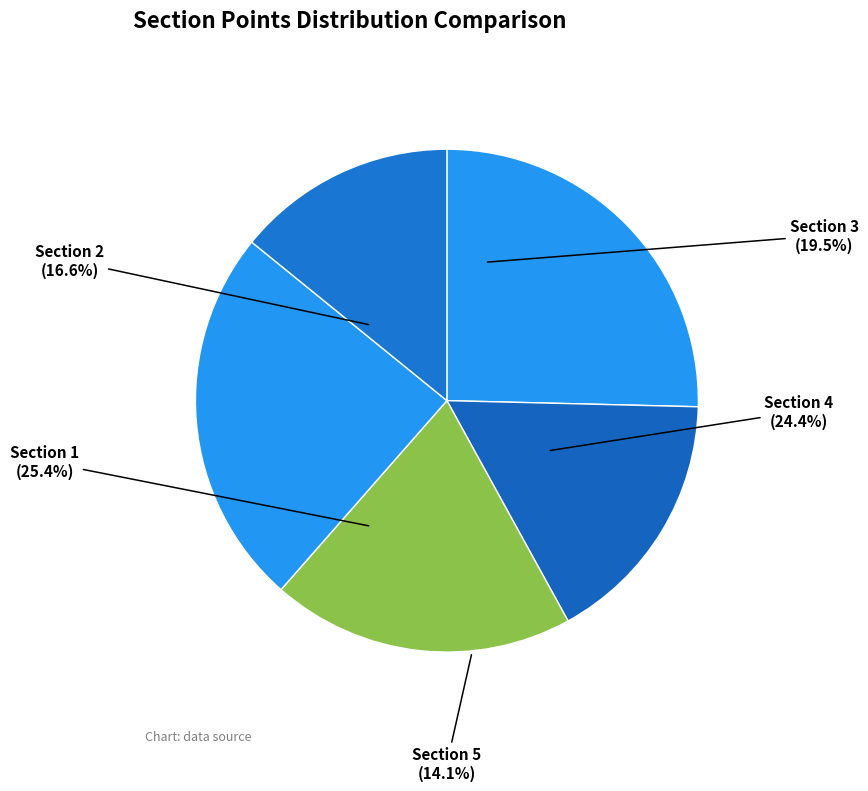

Does Away account for over 50% of the chart?

No